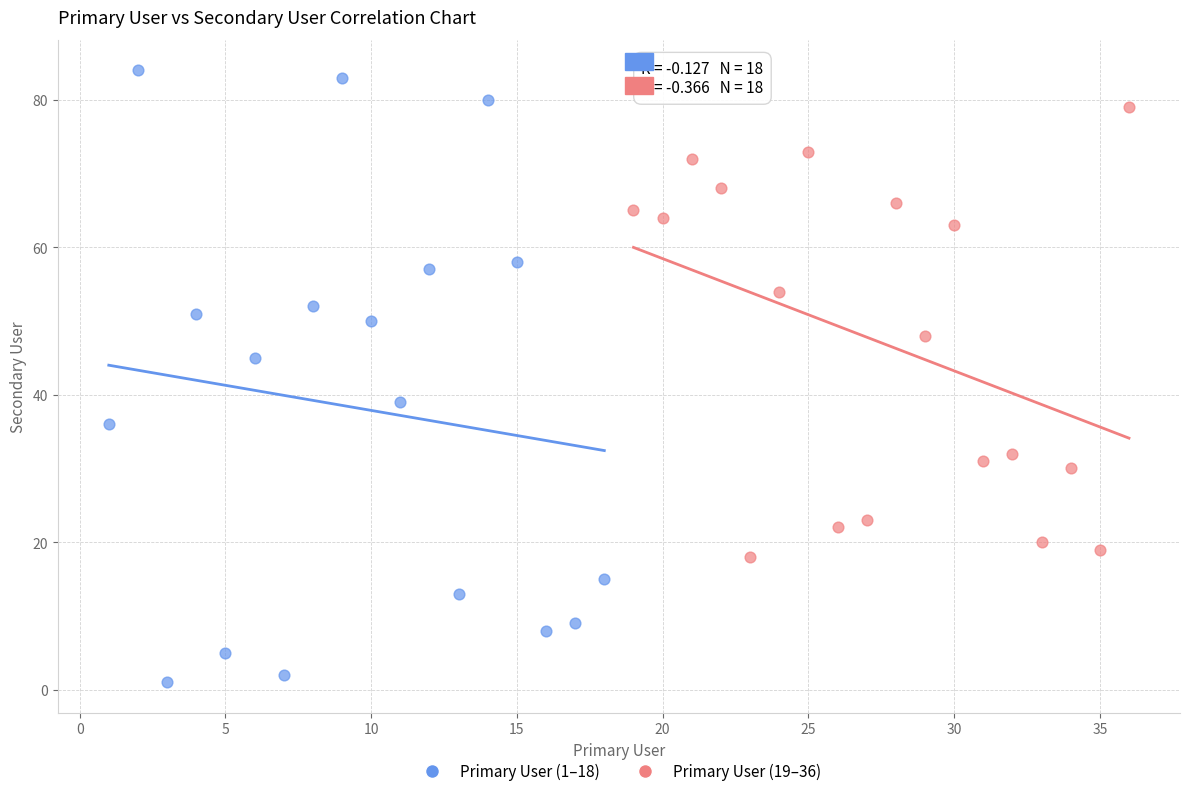

Which series contains the lowest Y value?

Primary User (1–18)